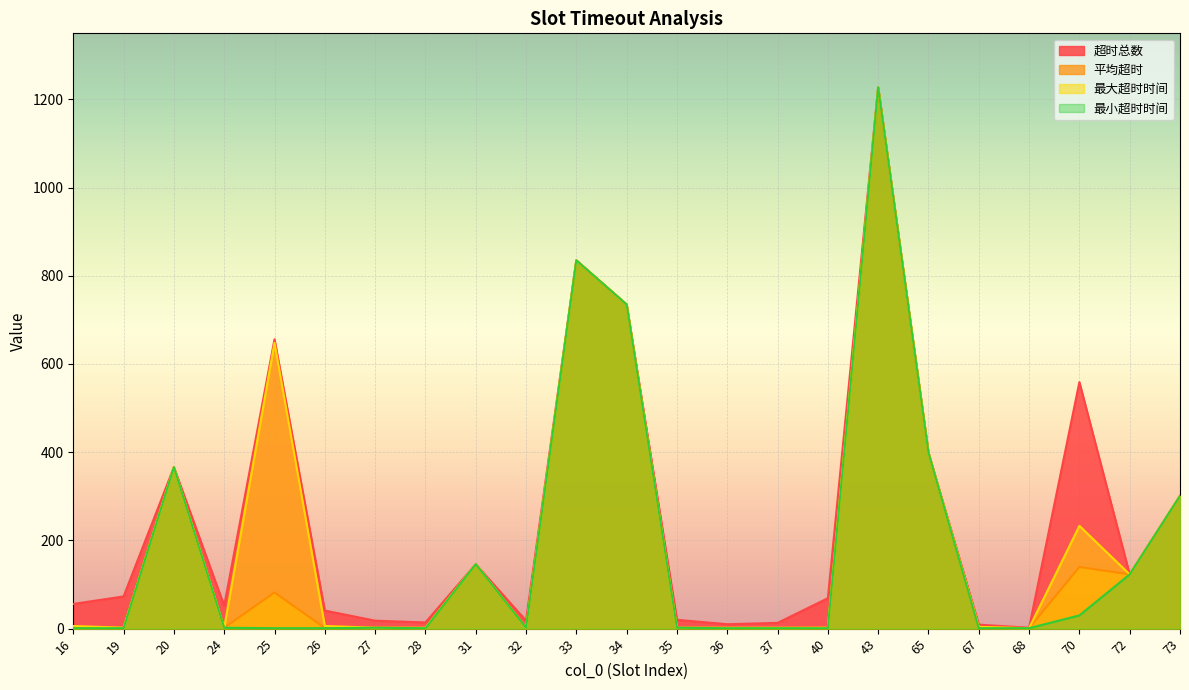

Which series has the widest spread of values?

平均超时